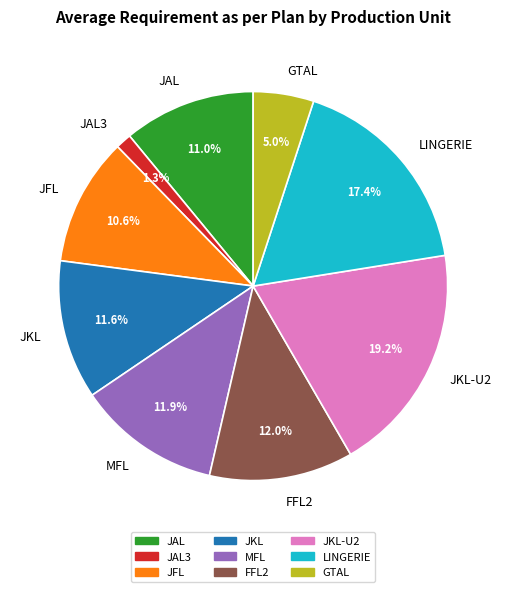

Between MFL and JAL, which is larger?

MFL